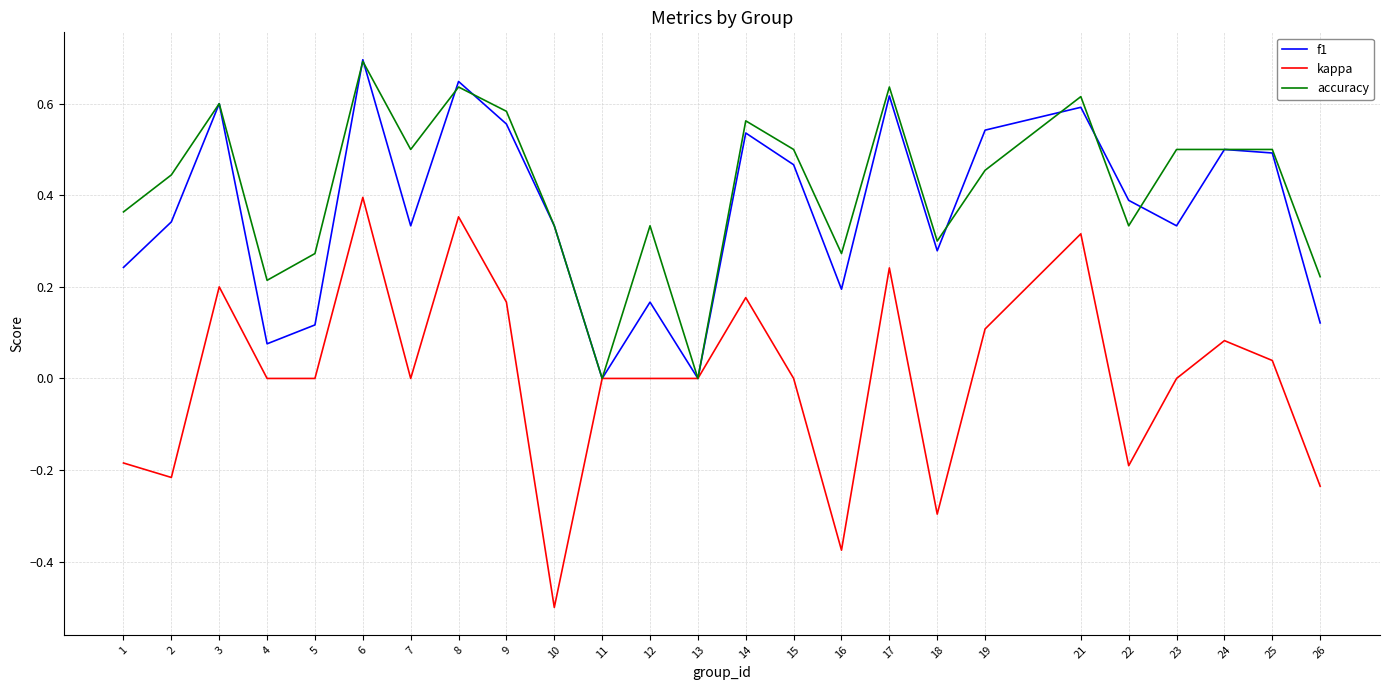

How many distinct data groups are displayed?

3